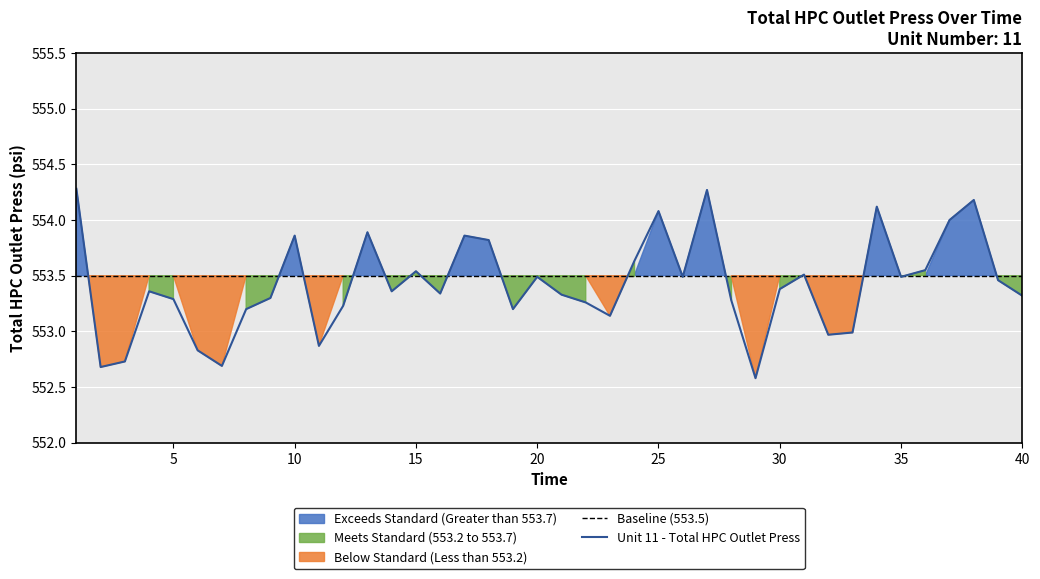

What is the average value of the Unit 11 - Total HPC Outlet Press series?

553.4